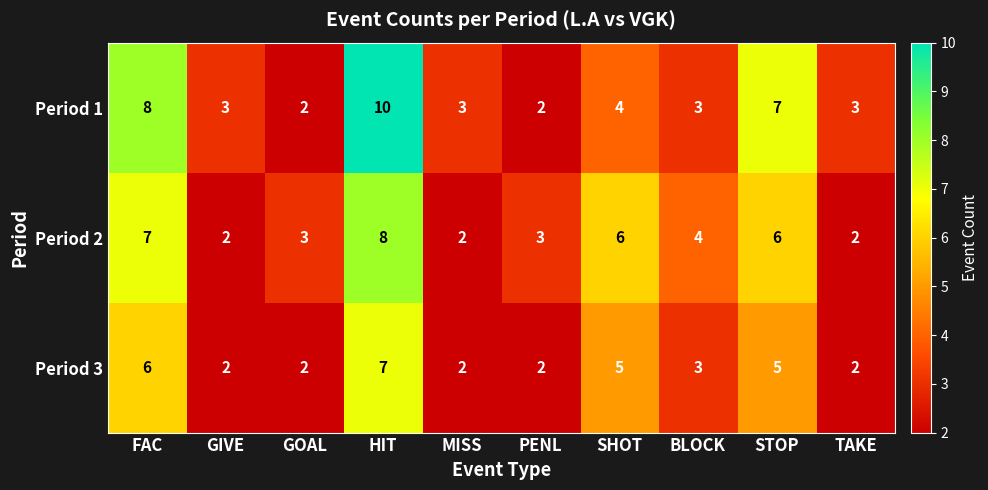

How many distinct data groups are displayed?

3